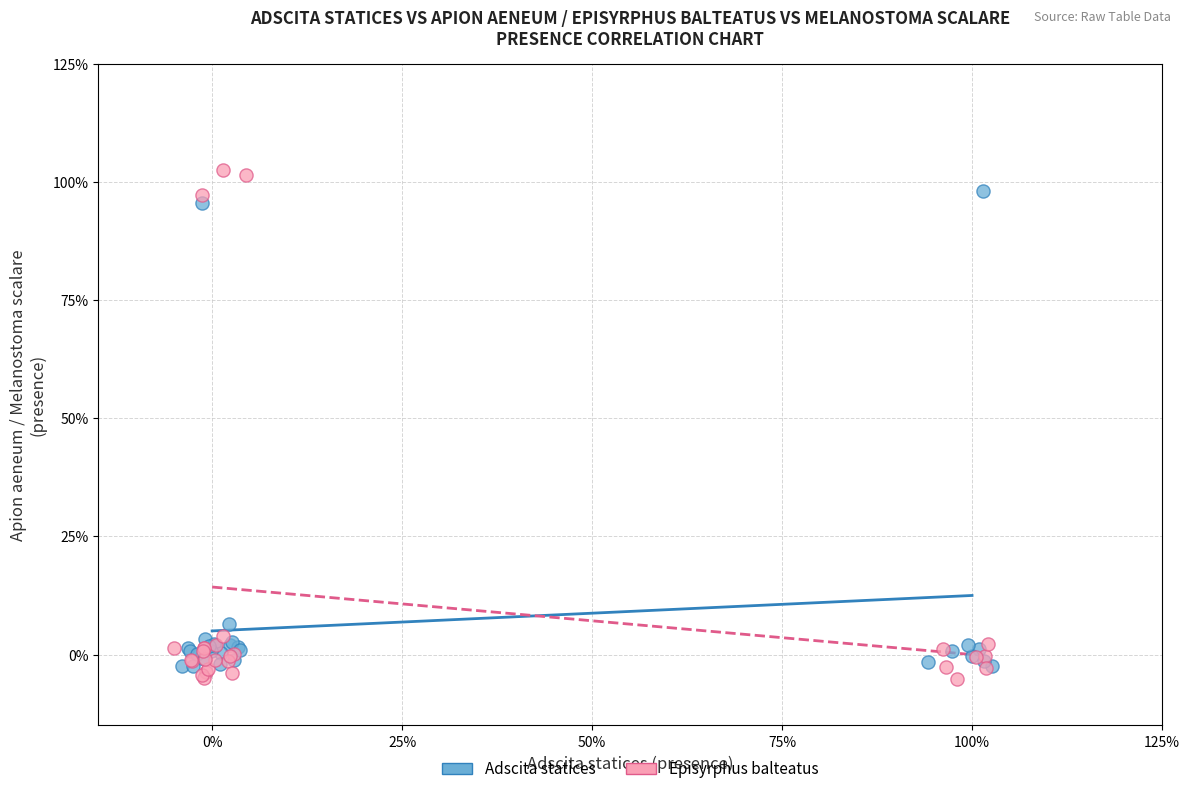

What are all the series names shown in the legend?

Adscita statices, Episyrphus balteatus